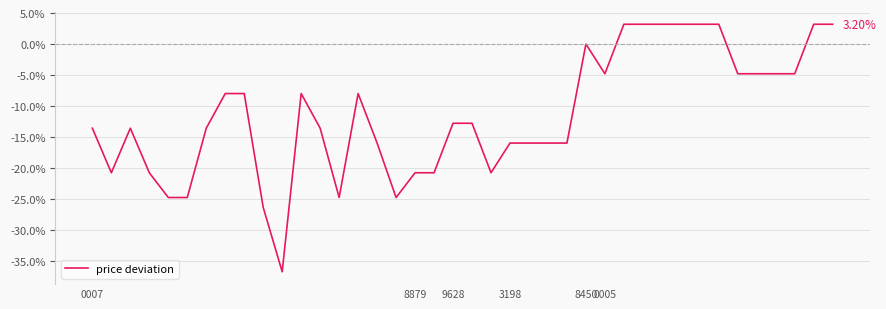

What is the approximate value at 0007?

-13.6